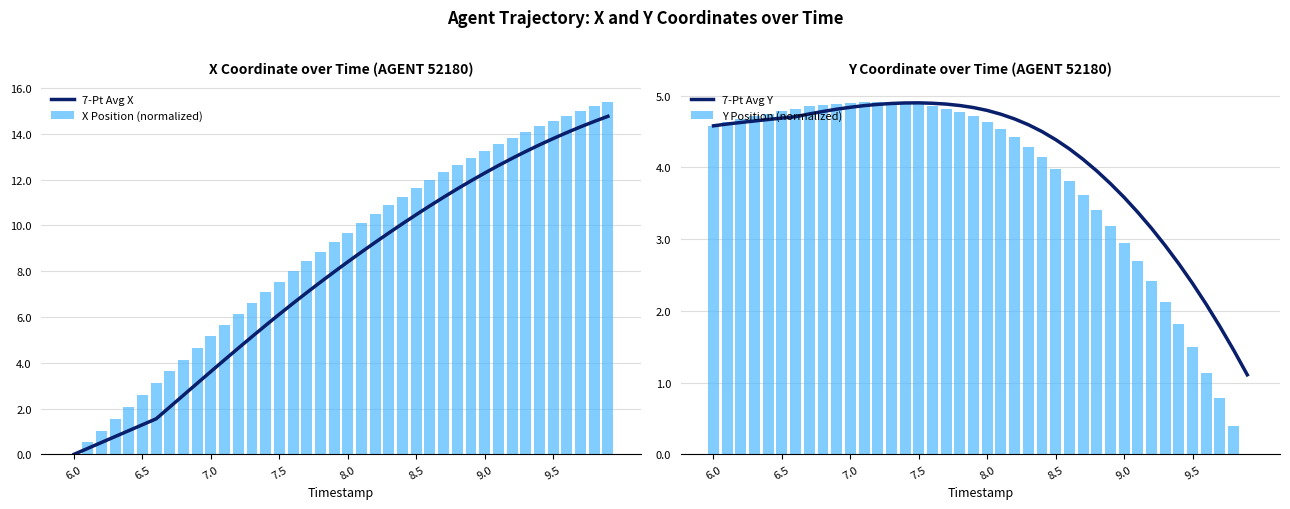

Rank the series by their maximum value, from lowest to highest.

7-Pt Avg Y, Y Position (normalized), 7-Pt Avg X, X Position (normalized)